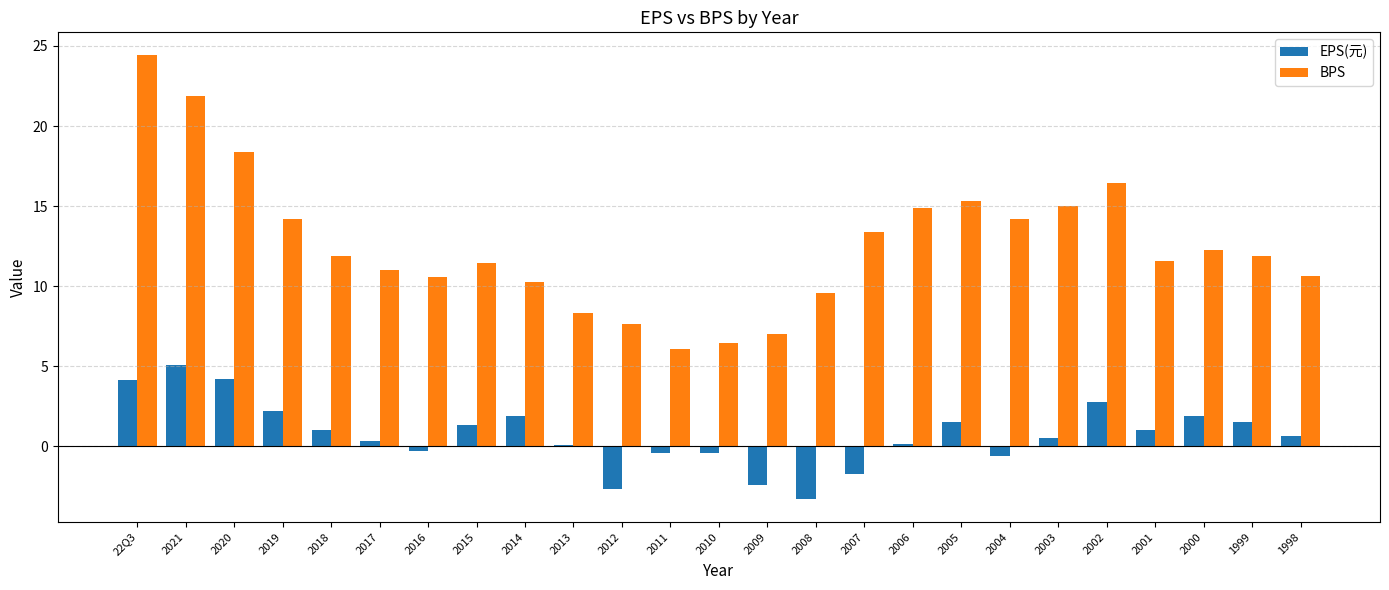

What is the sum of all BPS values?

314.9